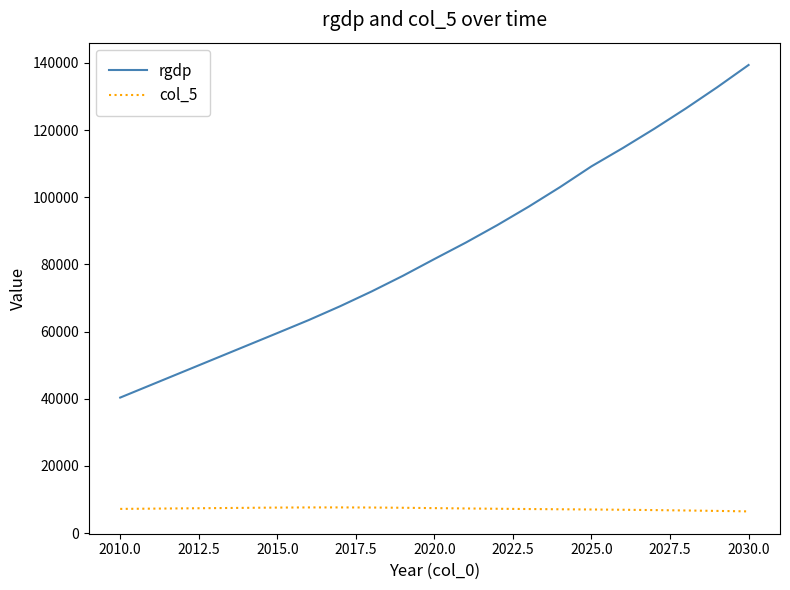

True or false: rgdp has more than 1 interior local peaks.

False